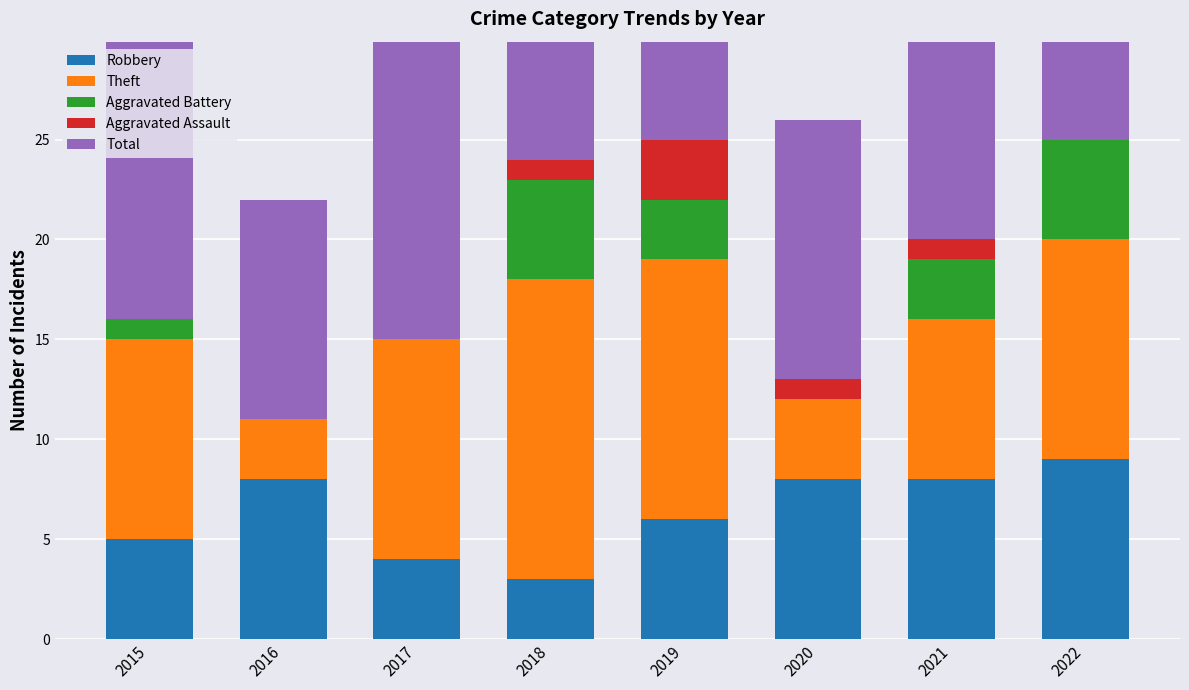

Which series has the largest range (max minus min)?

Total